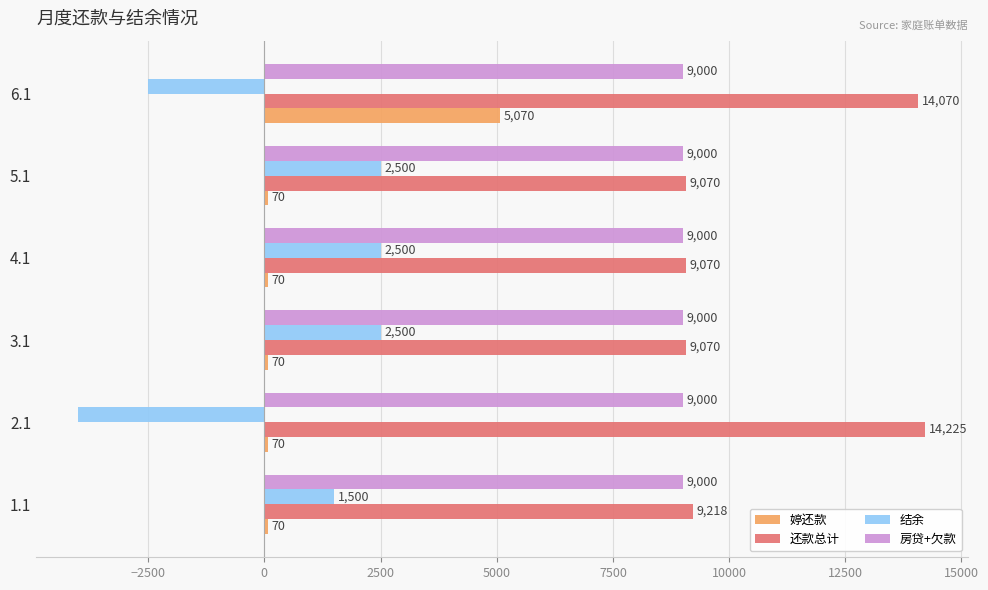

List the series in order of their peak value, lowest first.

结余, 婷还款, 房贷+欠款, 还款总计